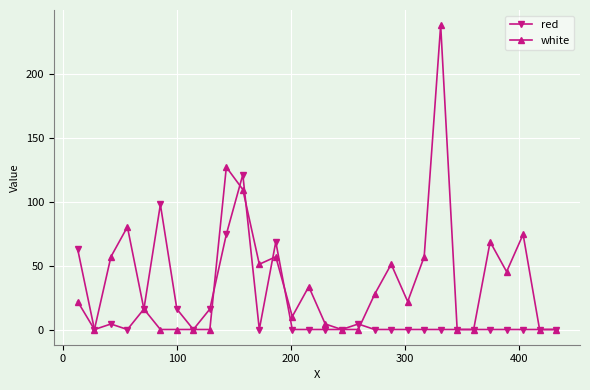

How many values in the white series are below 21?

14